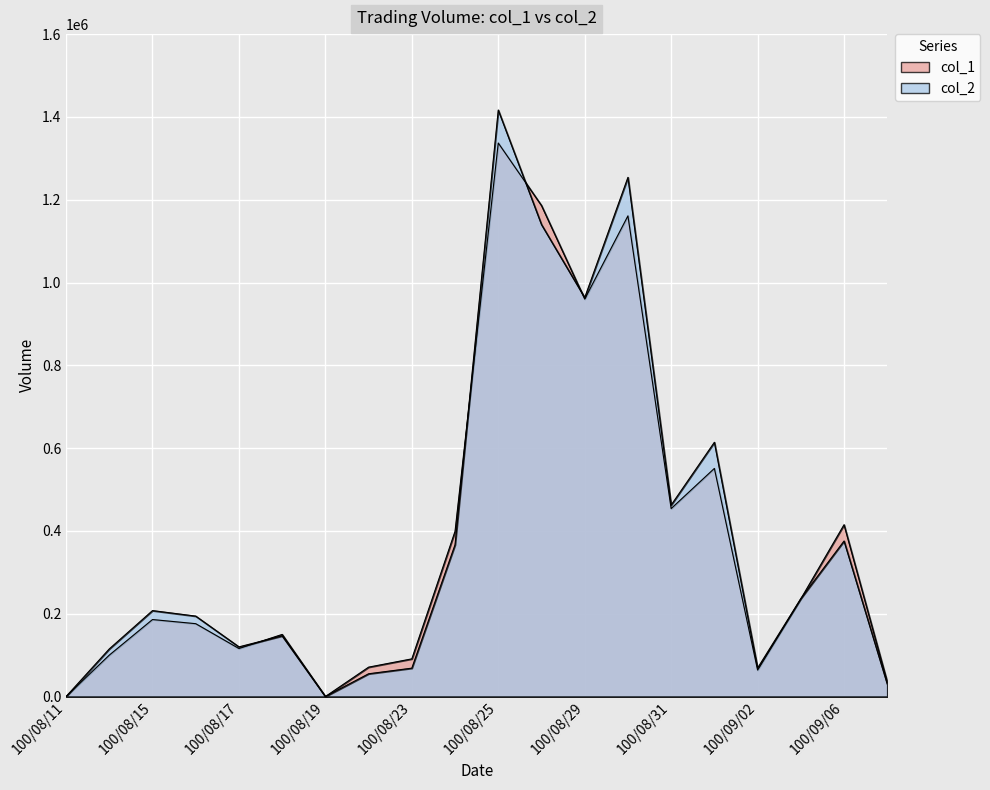

Reading left to right, what are all the values shown in this chart?

col_1: 0	100000	186000	176000	116000	150000	0	71000	91000	399000	1337000	1186000	960000	1161000	454000	551000	64000	236000	415000	35000
col_2: 0	115000	207580	194300	119960	146500	0	54990	68540	366700	1416630	1139990	963630	1254000	462530	614140	68770	236600	375620	30100